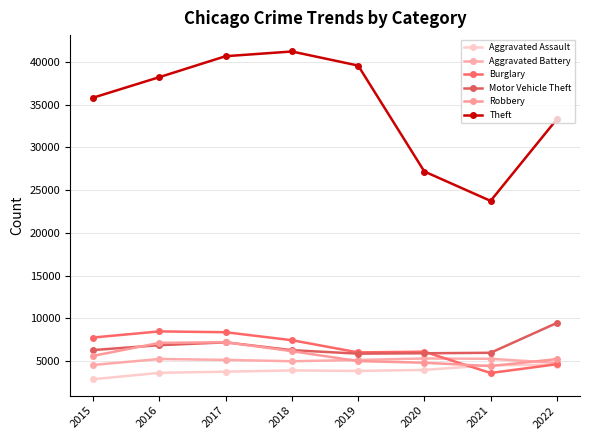

What is the greatest value displayed?

41210